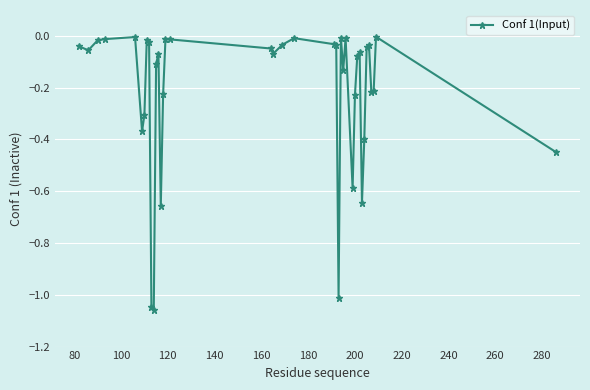

True or false: there are more than 2 points higher than both neighbors.

True